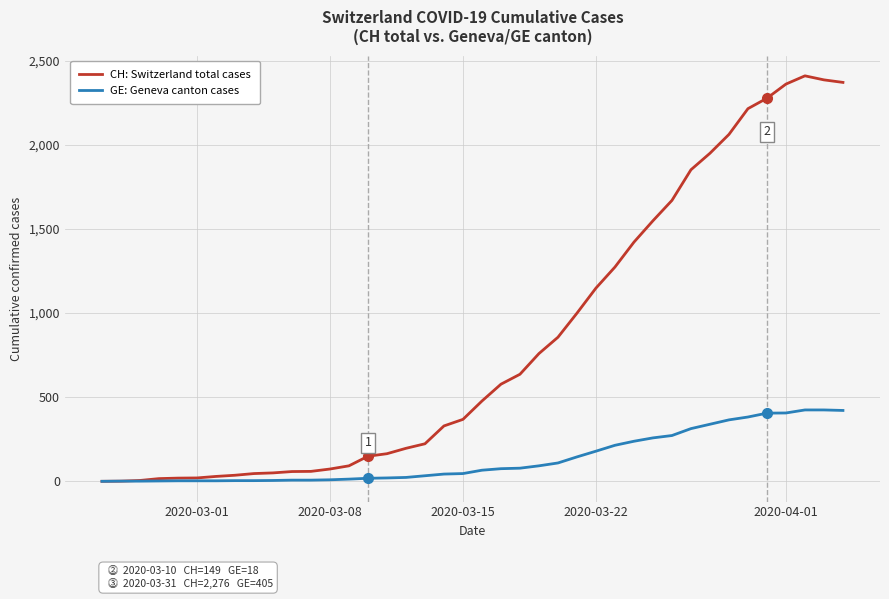

Which series has the widest spread of values?

CH: Switzerland total cases